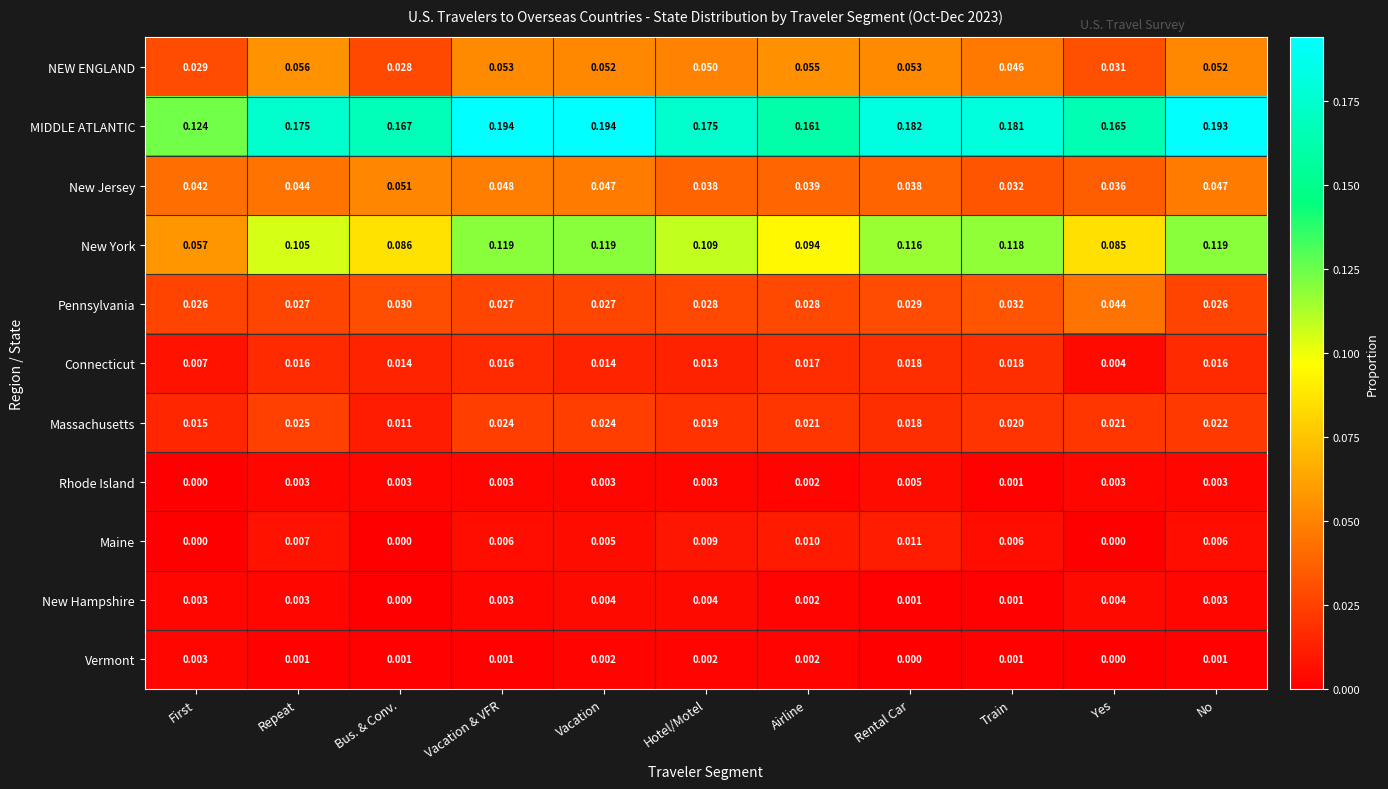

At which category is the sum across all series the highest?

Vacation & VFR